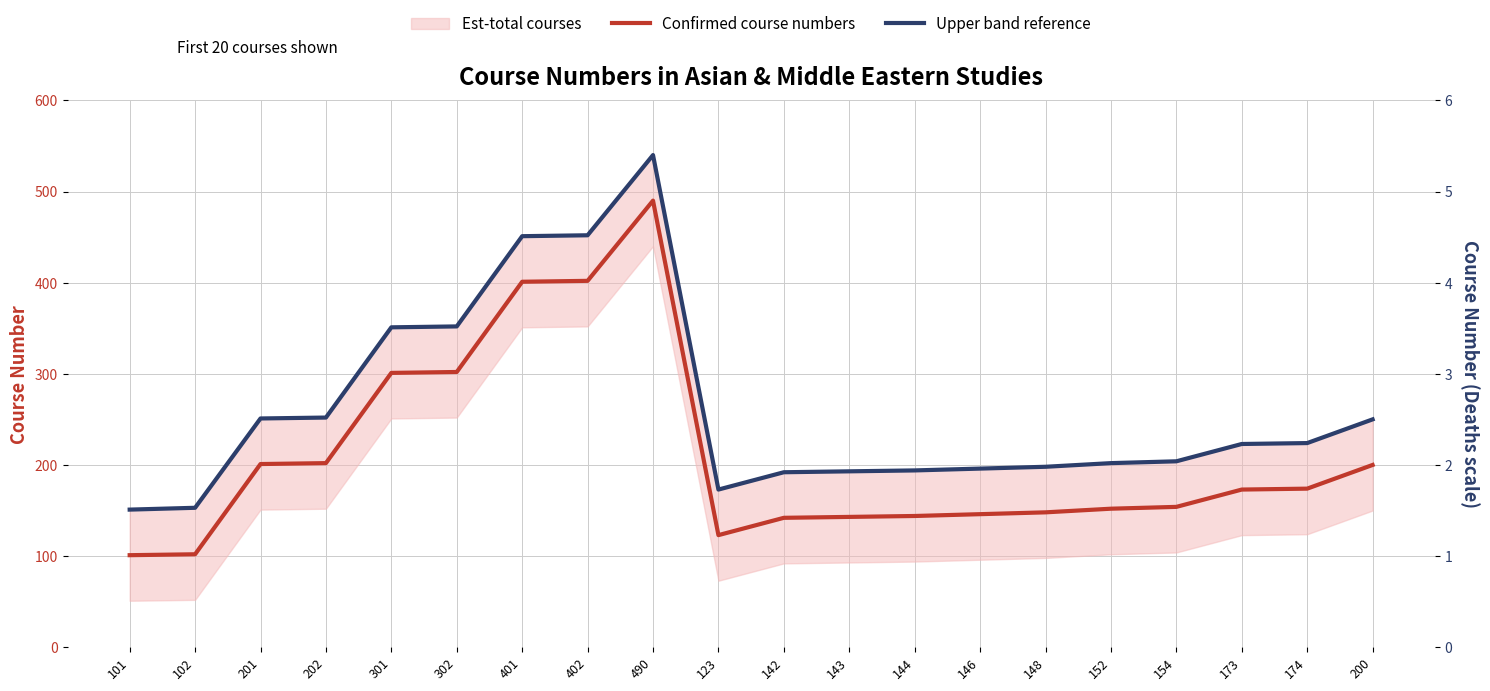

At which category does Confirmed course numbers reach its first local valley?

123